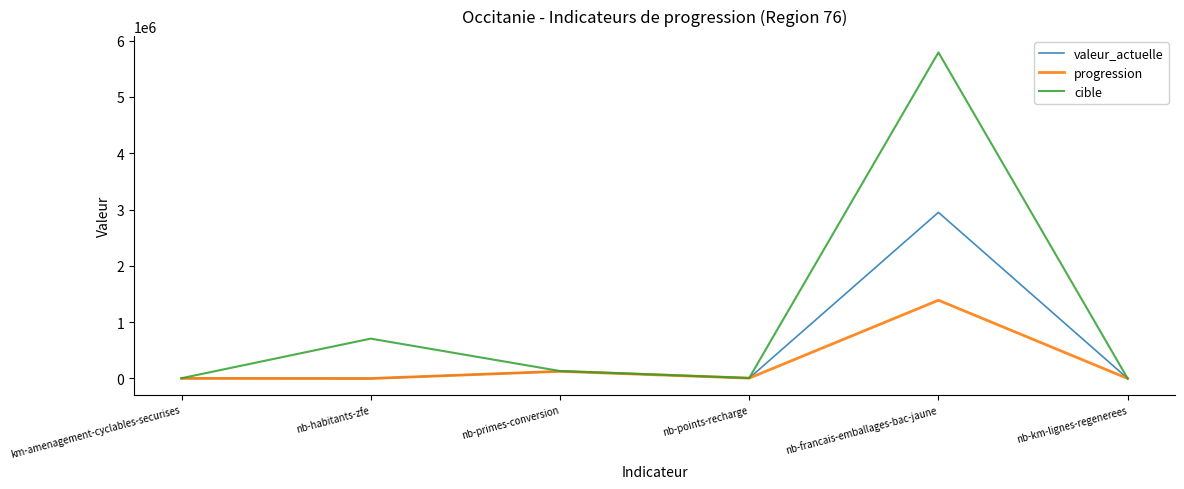

At which category does the chart reach its peak across all series?

nb-francais-emballages-bac-jaune